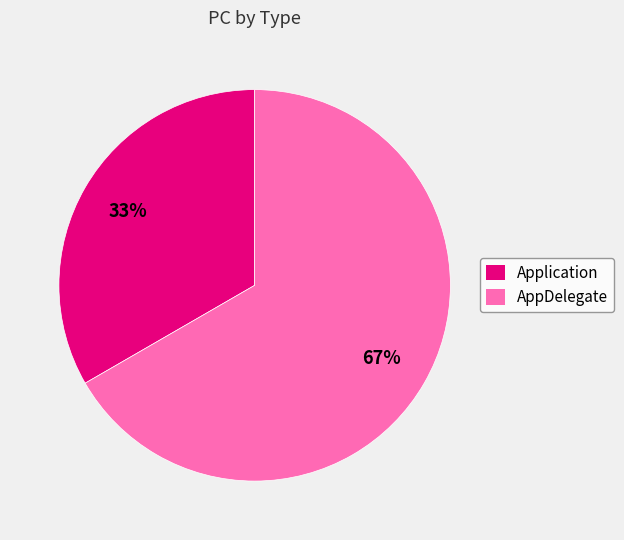

What is the smallest slice in the pie chart?

Application